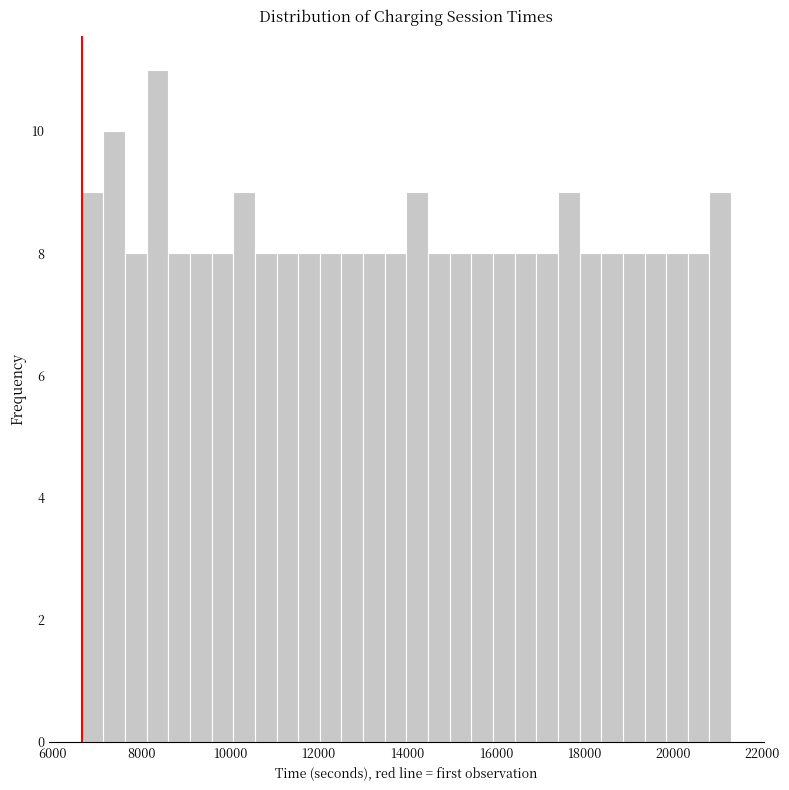

Read against the x-axis, roughly where is the centre of the tallest bar?

8400